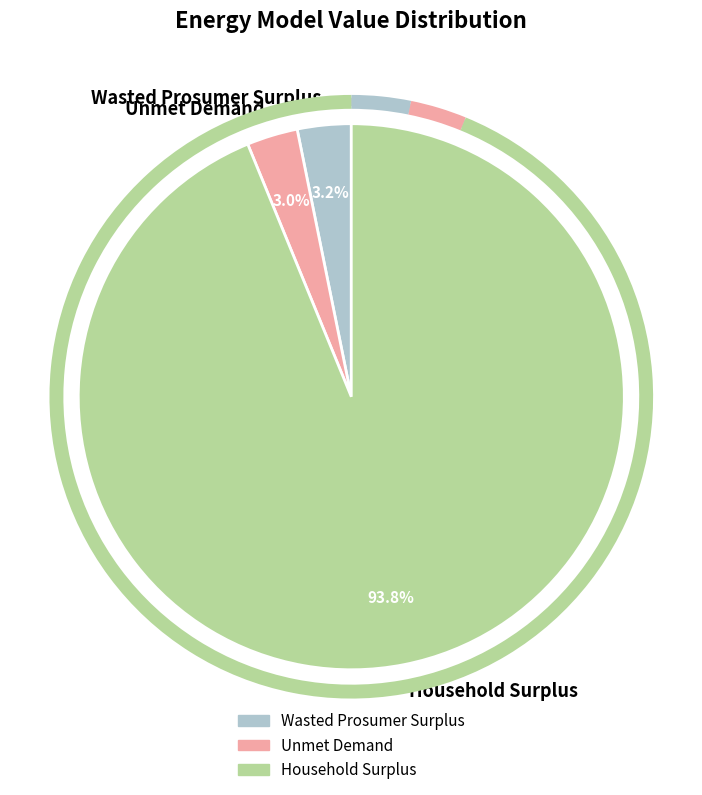

Is it true that Unmet Demand is 14% of the pie?

False